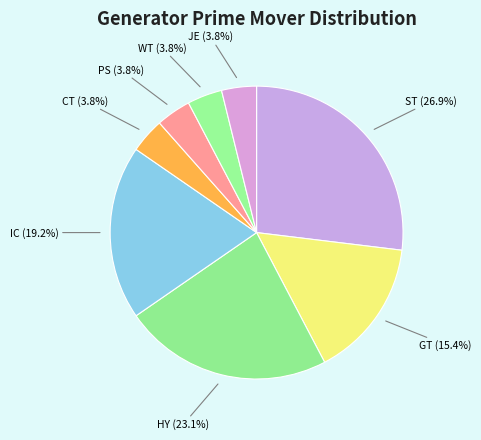

To the nearest percent, what is the difference between the largest and smallest slice percentages?

23%